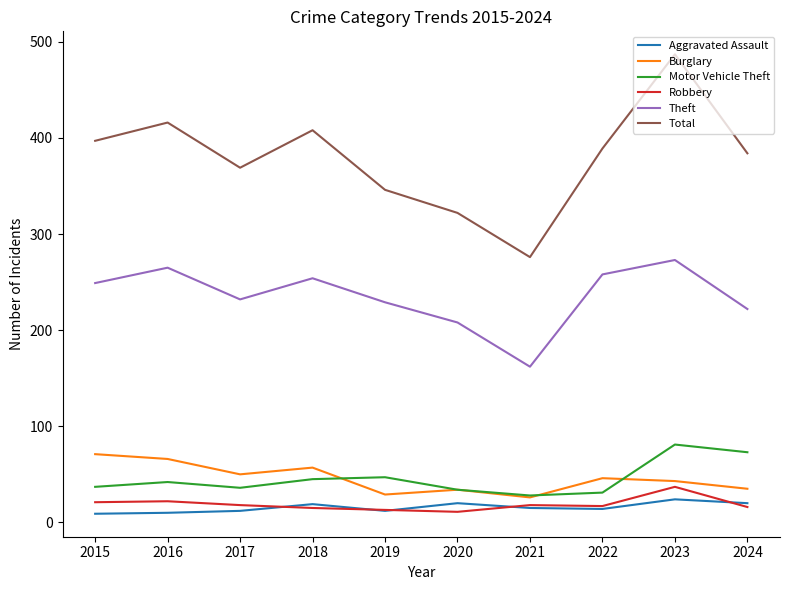

What is the difference between the maximum and minimum values in the Motor Vehicle Theft series?

53